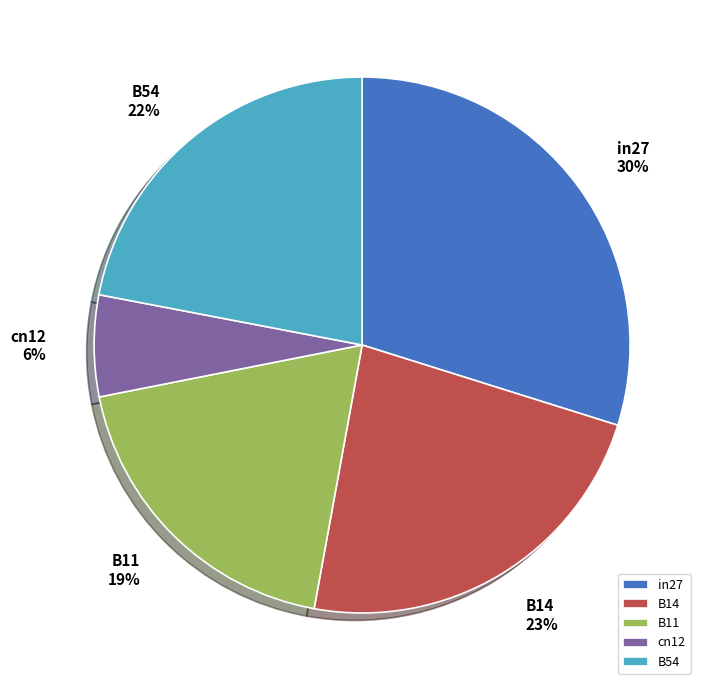

Count the number of slices in the pie.

5